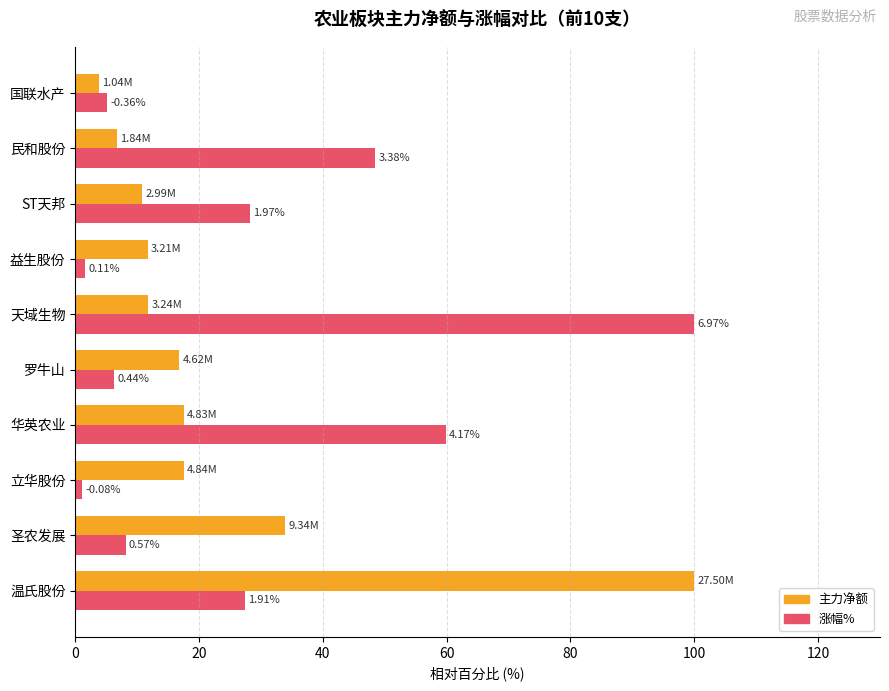

What are all the series names shown in the legend?

主力净额, 涨幅%